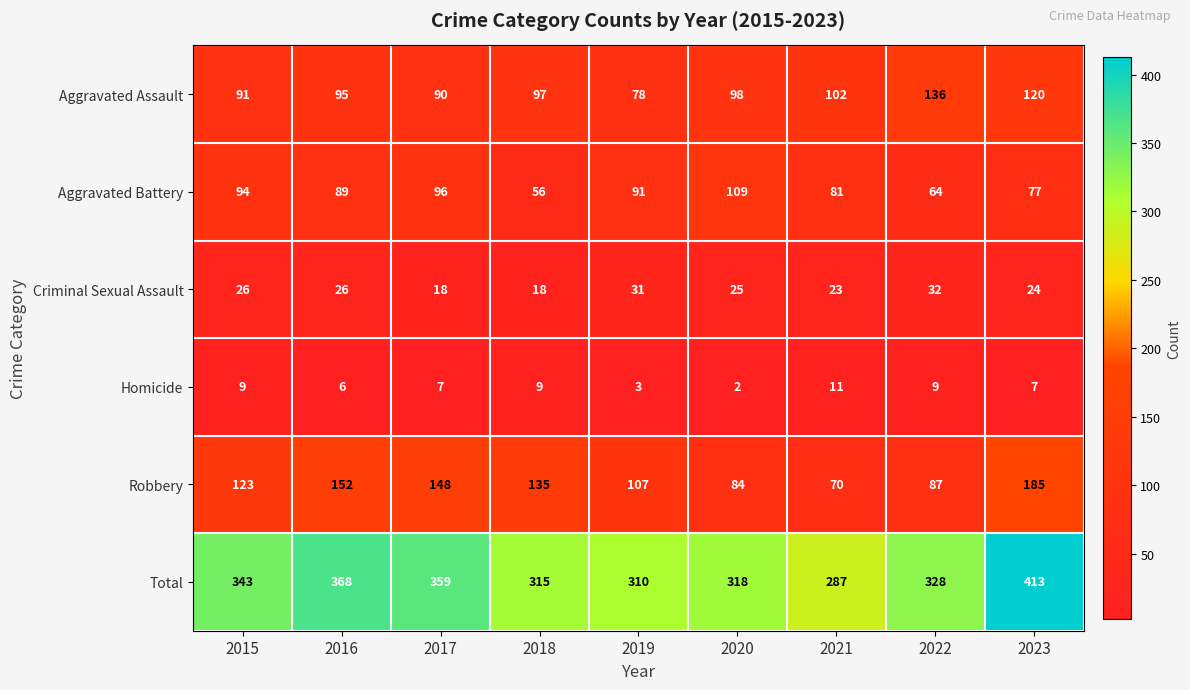

Is it true that Total equals 318 at 2020?

True